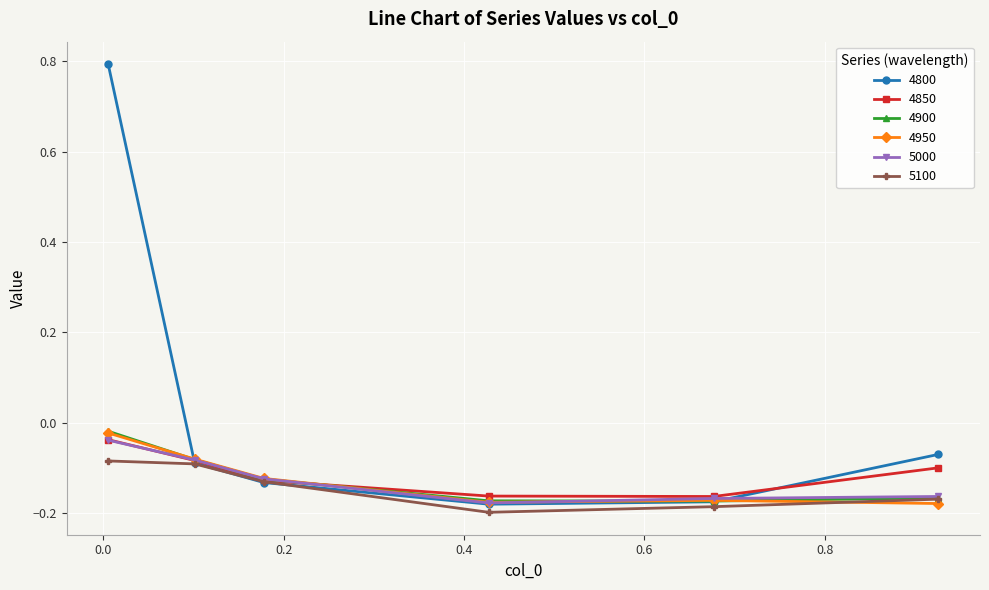

Which series has the largest total across all categories?

4800